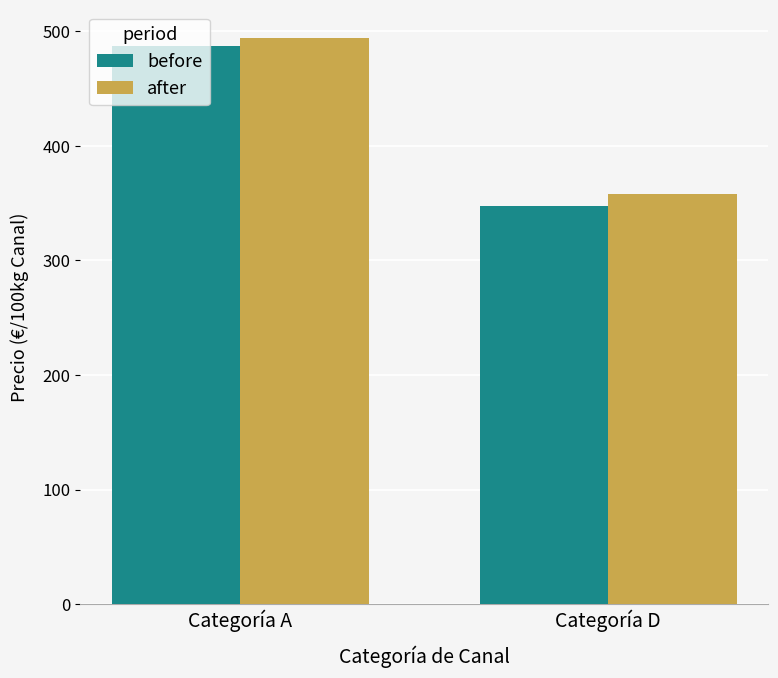

List the labels in order of after value, largest first.

Categoría A, Categoría D